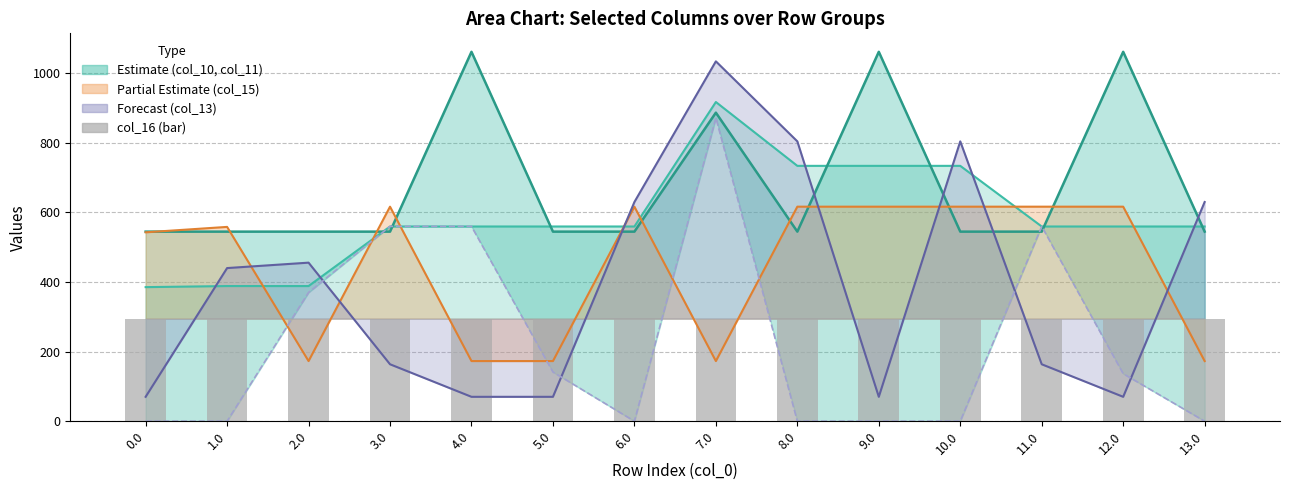

What is the maximum value for col_13 line?

1032.9